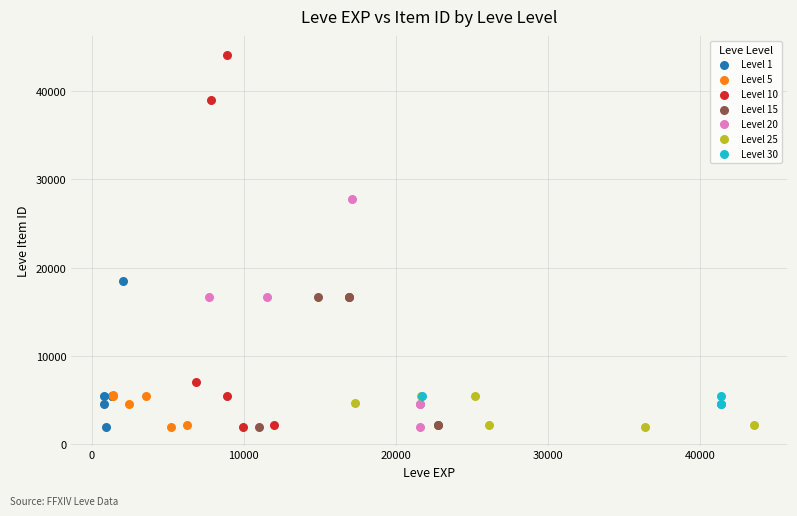

Which series has the largest Y range (max minus min)?

Level 10